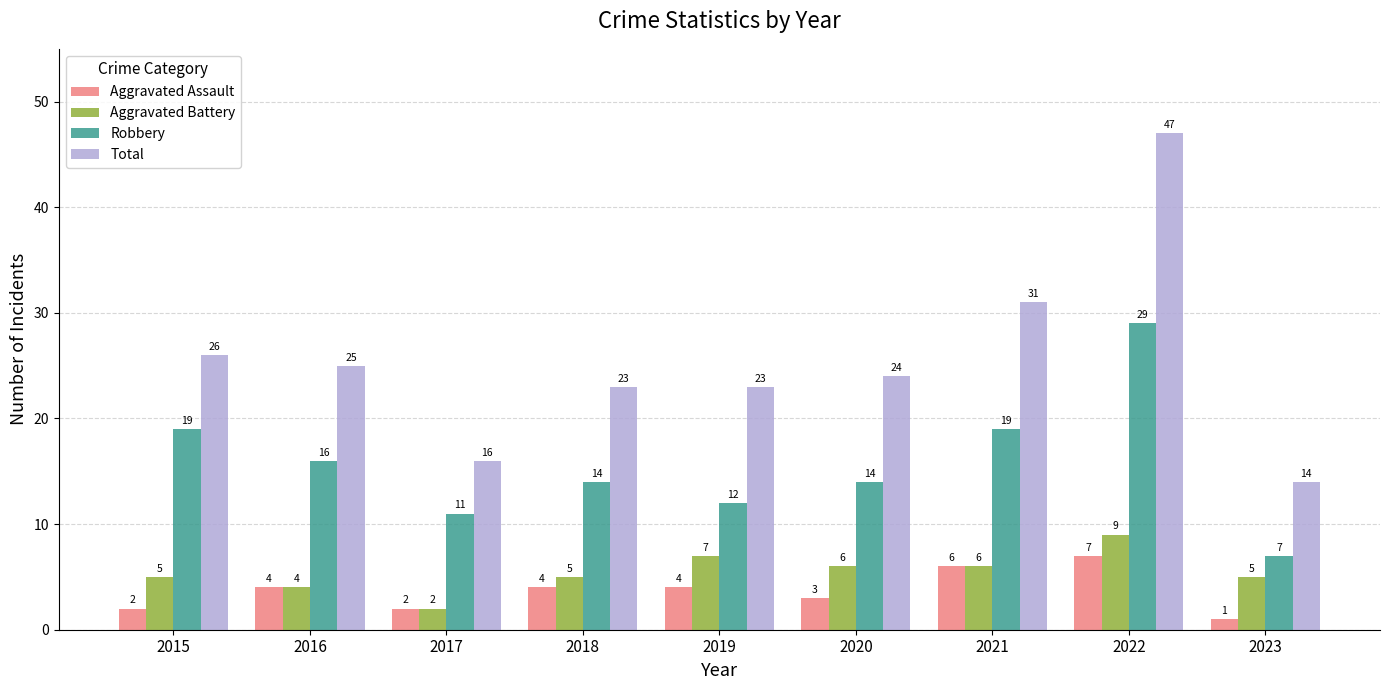

What are all the series names shown in the legend?

Aggravated Assault, Aggravated Battery, Robbery, Total